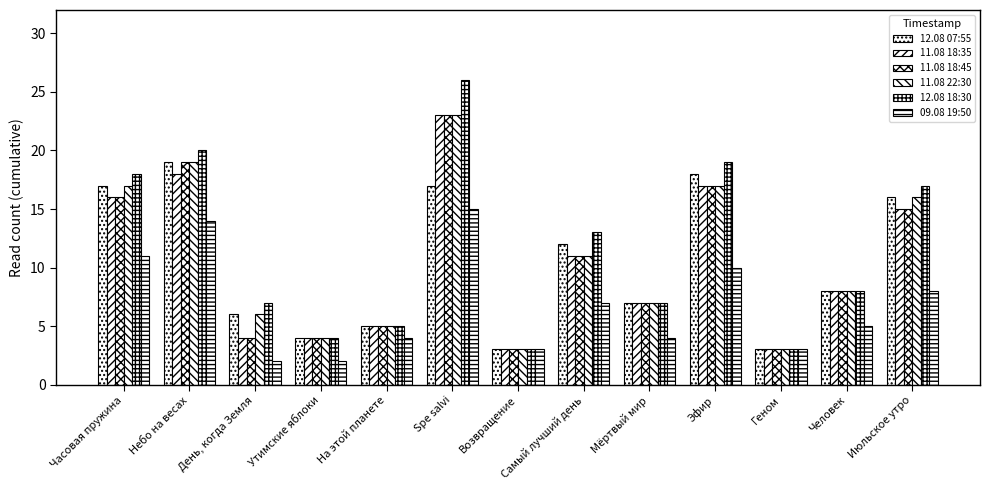

What is the label of the 9th bar from the left?

Мёртвый мир